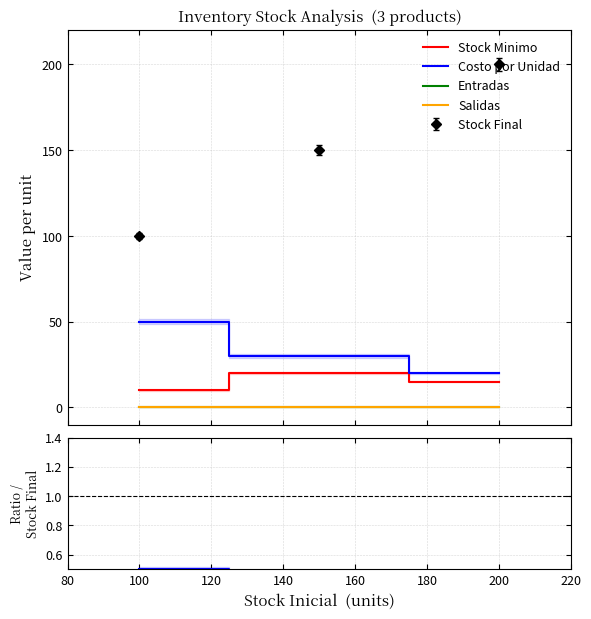

Does the chart display data point markers on the line(s)?

No